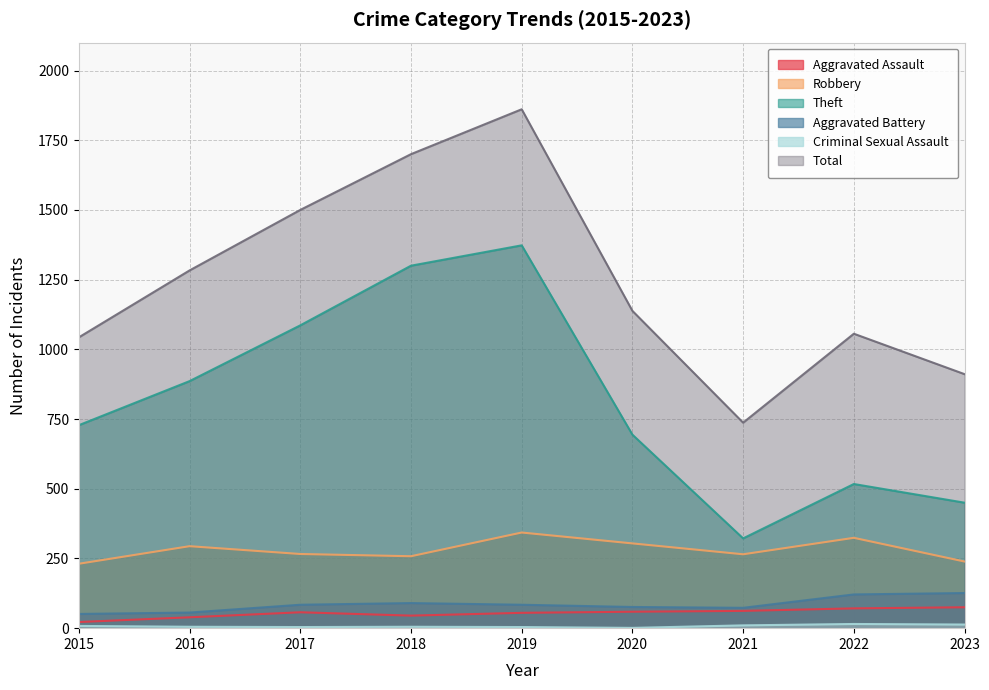

Which series has the largest total across all categories?

Total